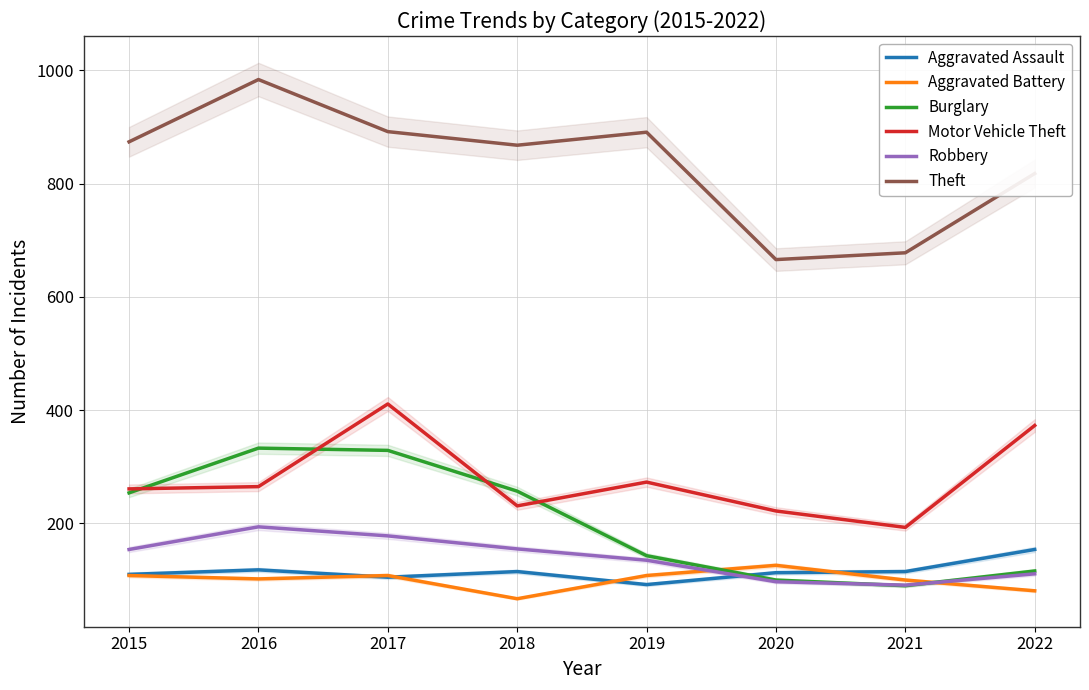

How many categories are shown in the chart?

8